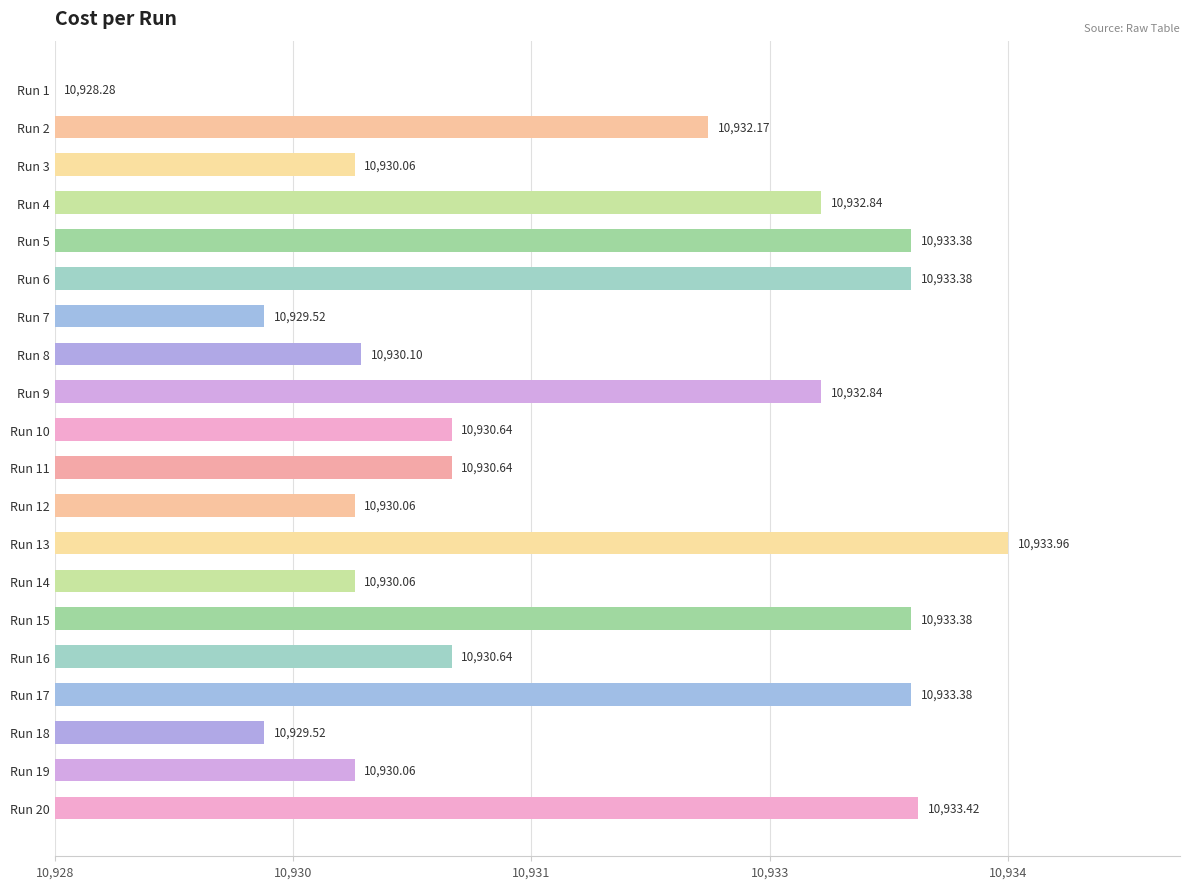

Are the bars horizontal?

Yes